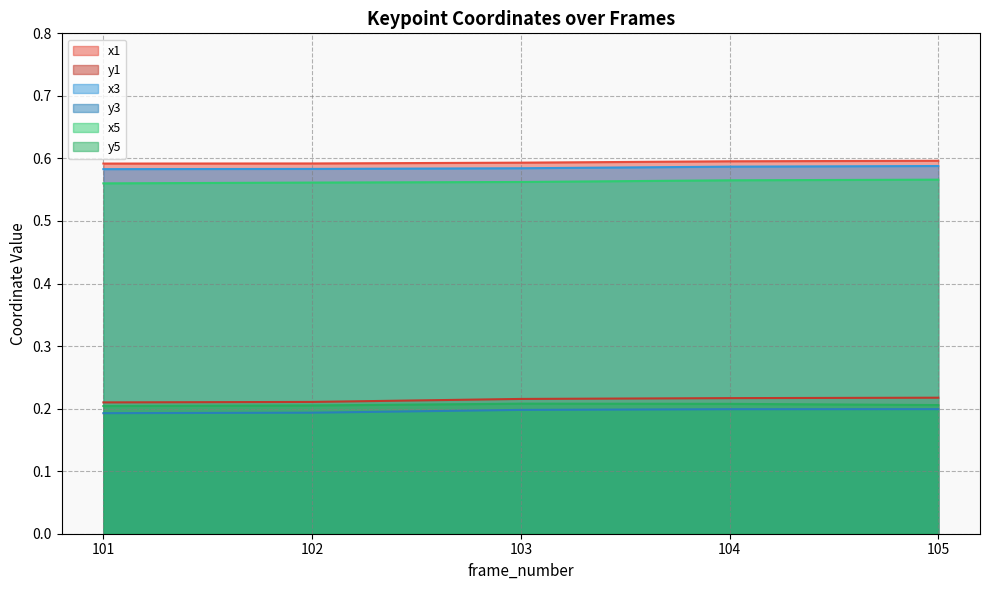

At which category is the sum across all series the highest?

105